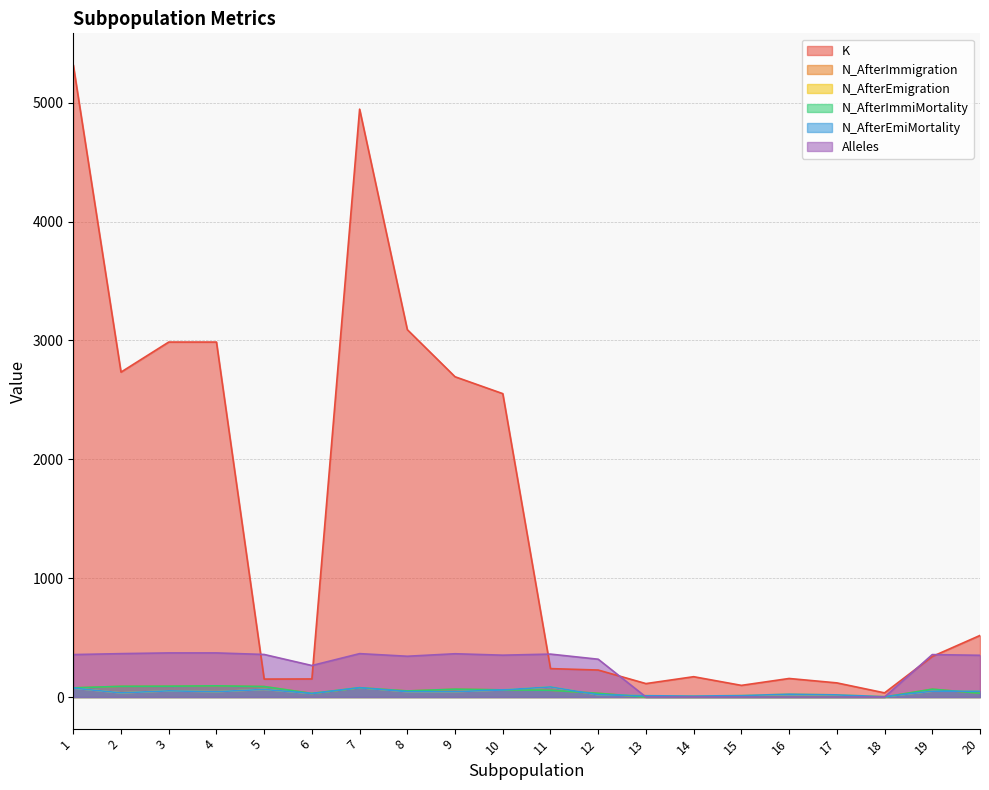

How many values in the K series are below 341?

10